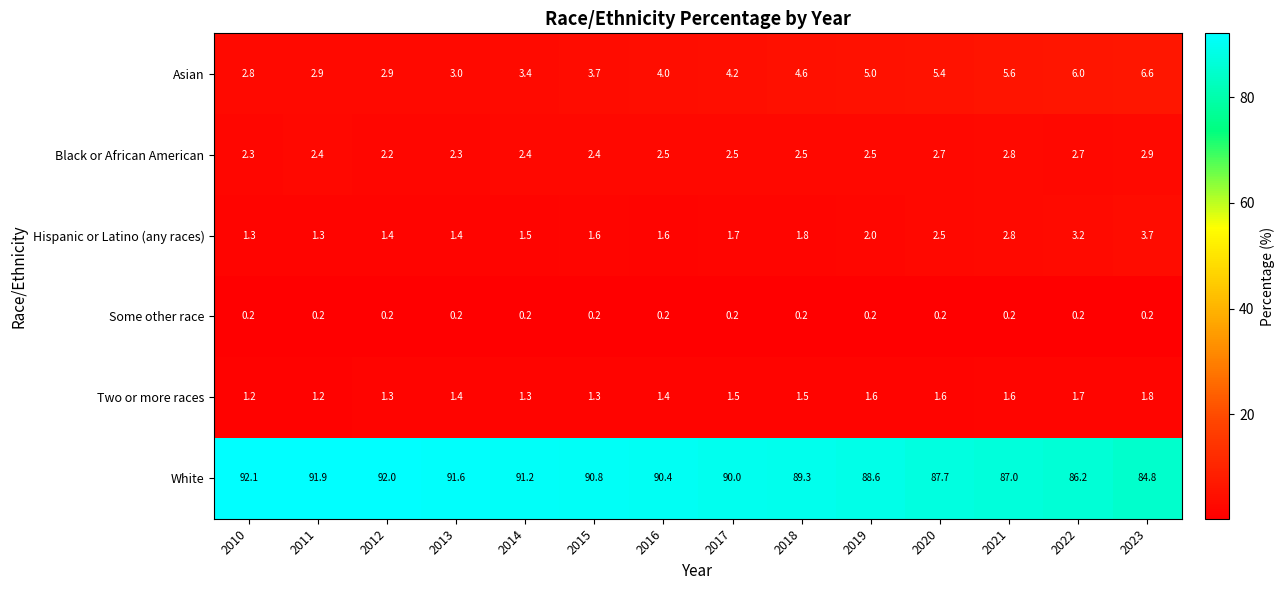

Which series has the largest total across all categories?

White